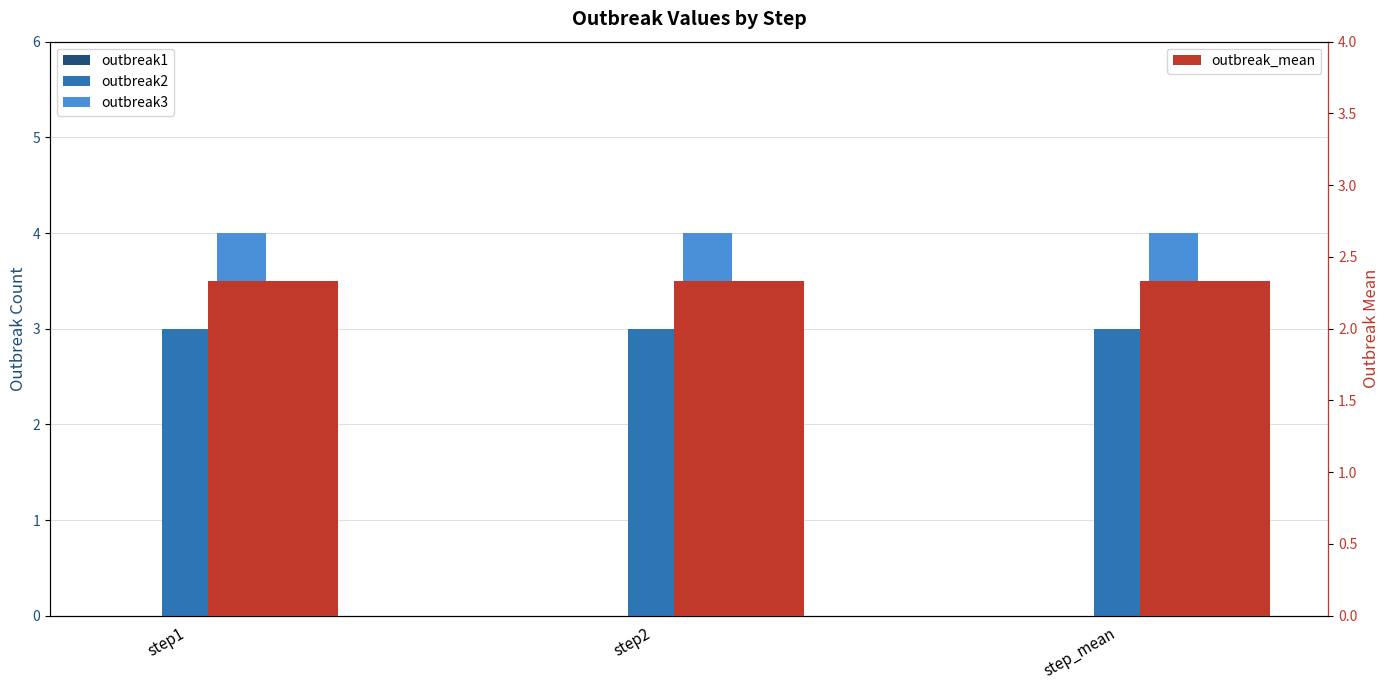

How many distinct data groups are displayed?

4